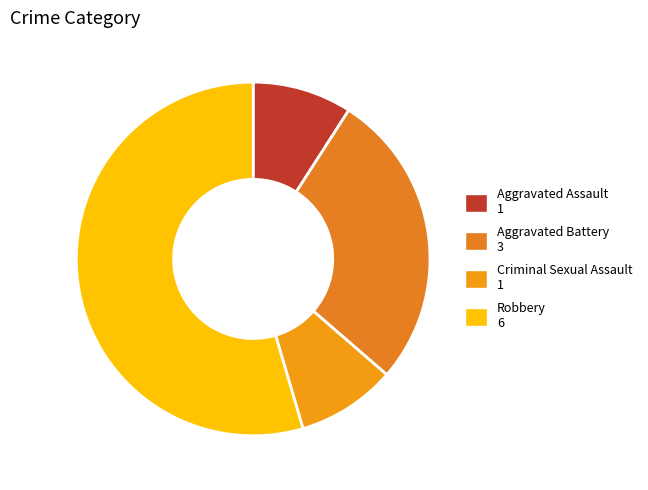

What is the total percentage of Aggravated Battery and Robbery?

81.8%